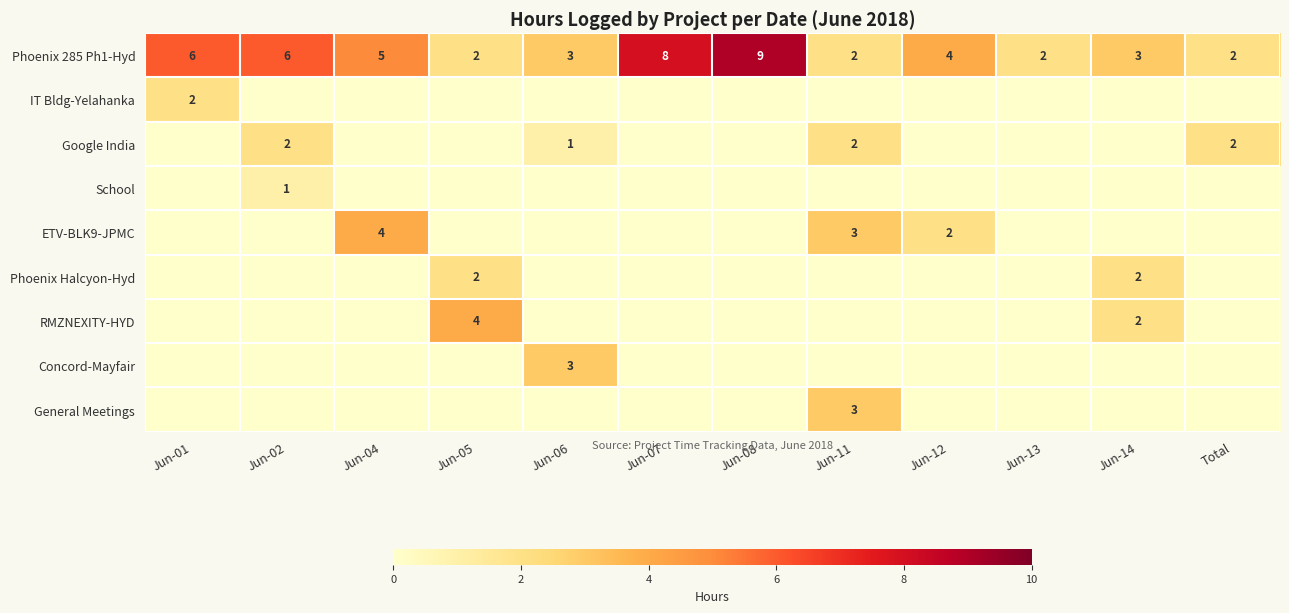

The value of Google India at Jun-11 is 2. True or false?

True